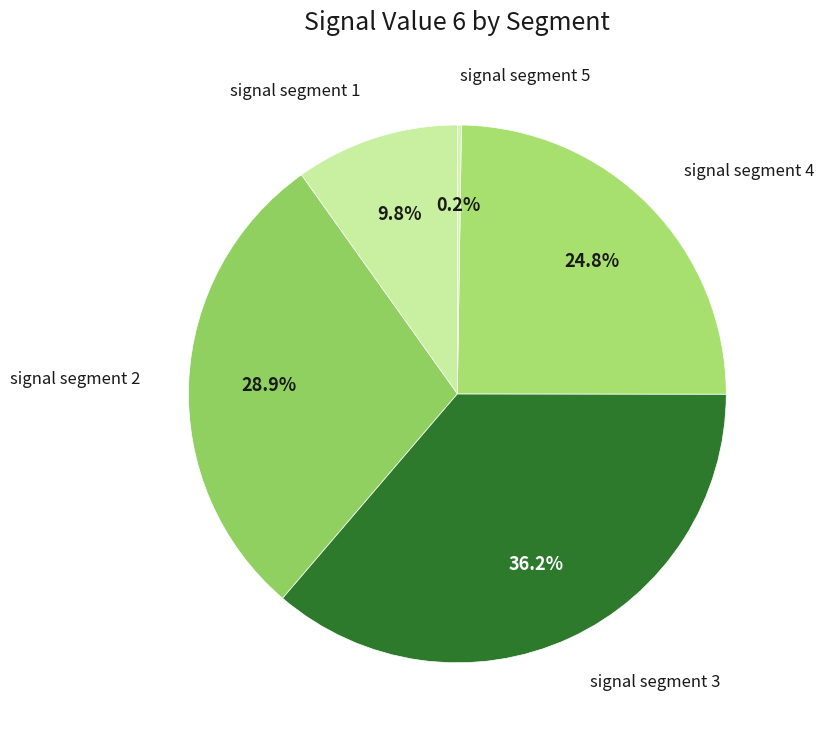

Which category has the biggest portion of the pie?

signal segment 3